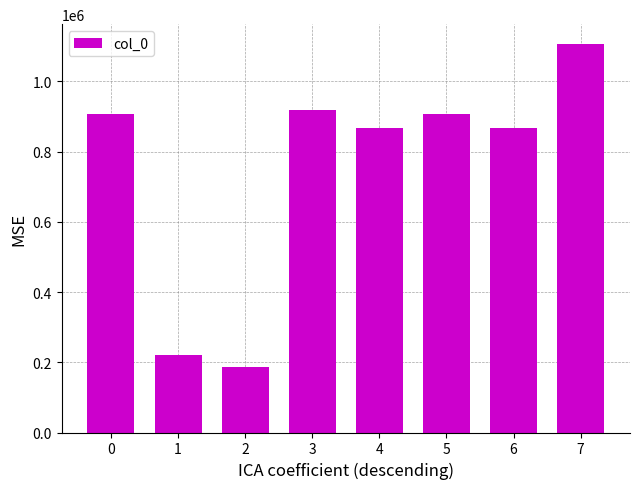

Which category has the lowest value across all series?

2